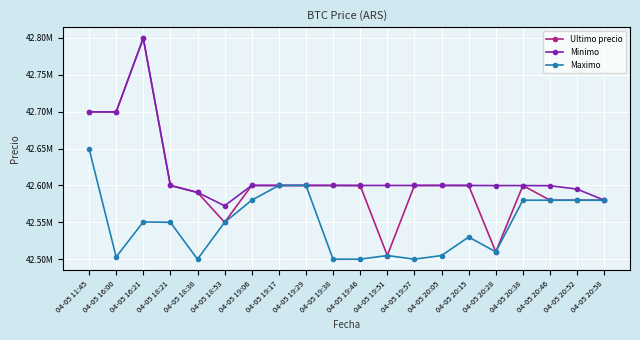

Is this an area chart (filled region under the line)?

No